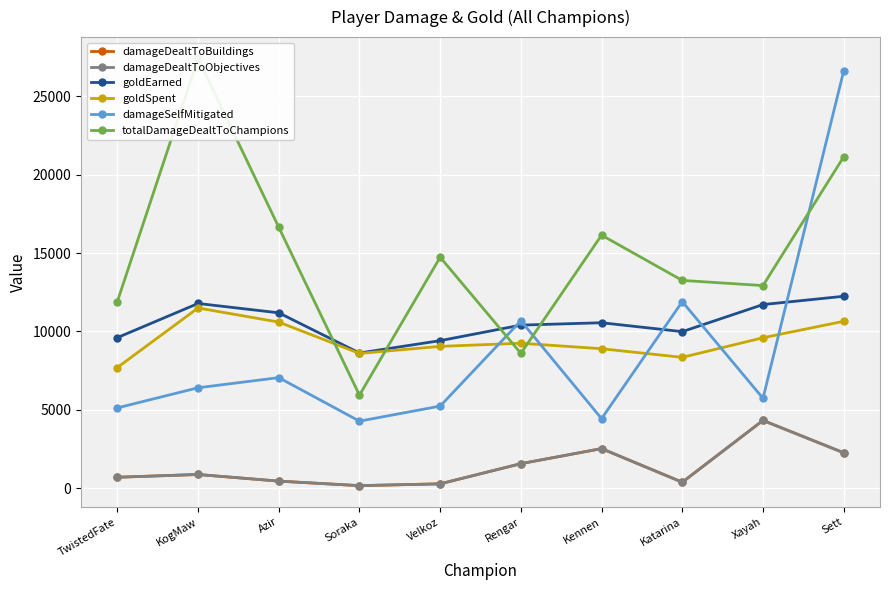

What are all the series names shown in the legend?

damageDealtToBuildings, damageDealtToObjectives, goldEarned, goldSpent, damageSelfMitigated, totalDamageDealtToChampions